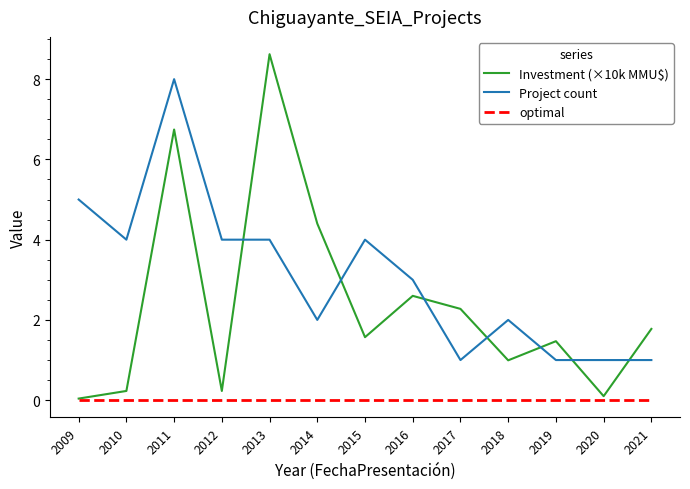

At which category does Project count reach its first local peak?

2011